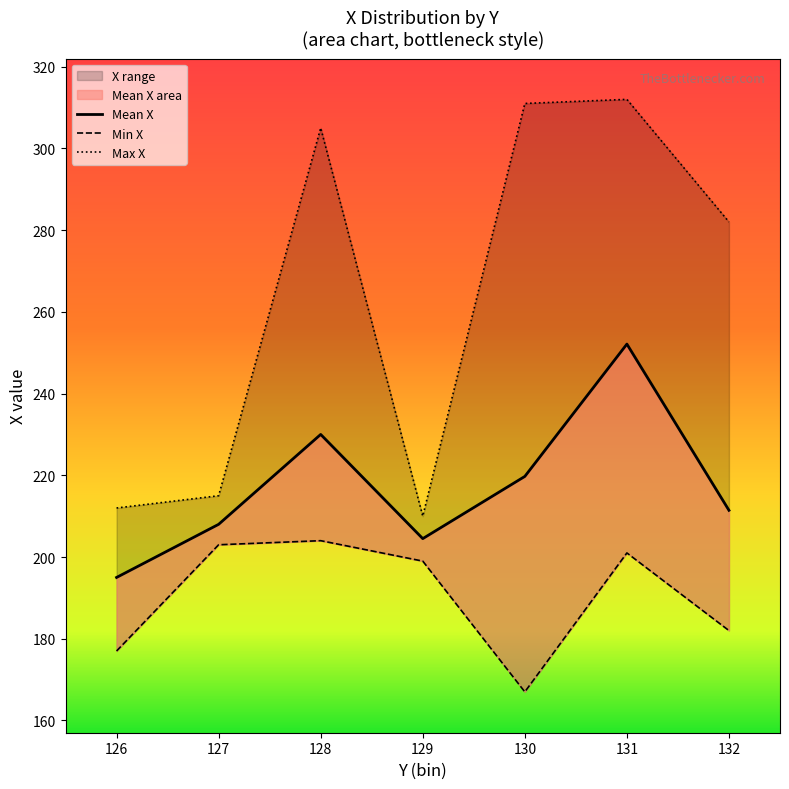

At how many categories does at least one series exceed 194?

7